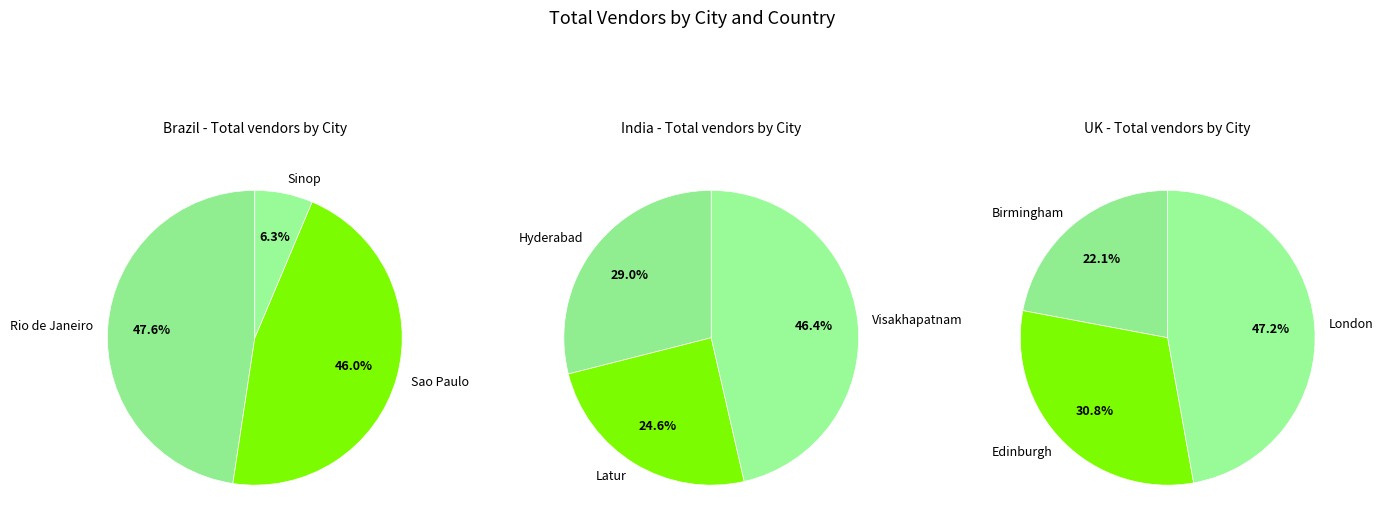

Which series has the largest range (max minus min)?

India